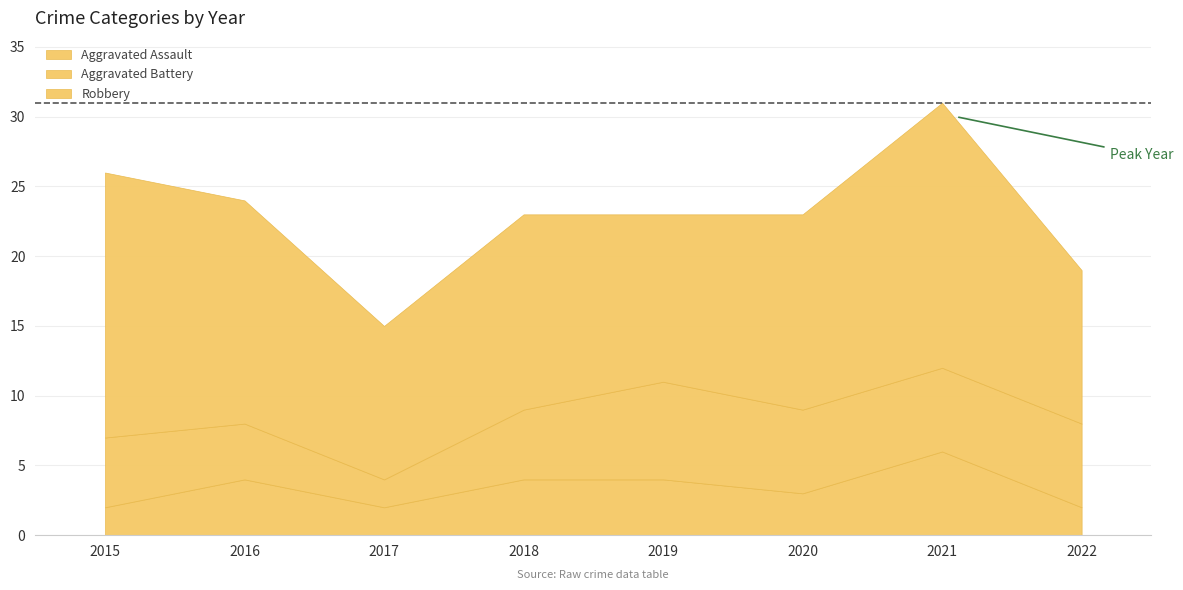

At which label does Aggravated Assault reach its peak?

2021